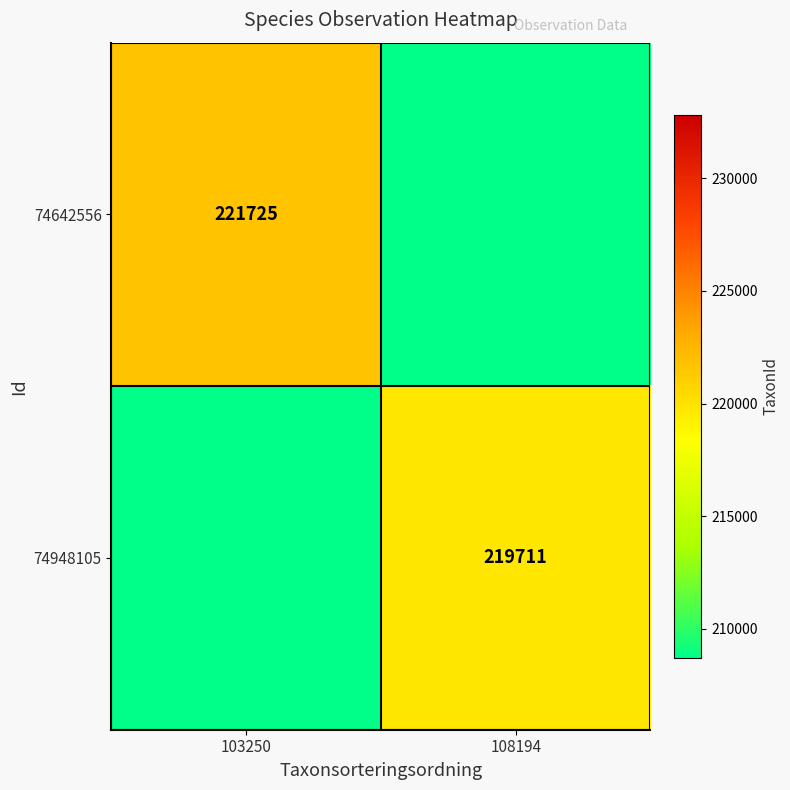

The 74642556 series shows 221725 at 103250. True or false?

True